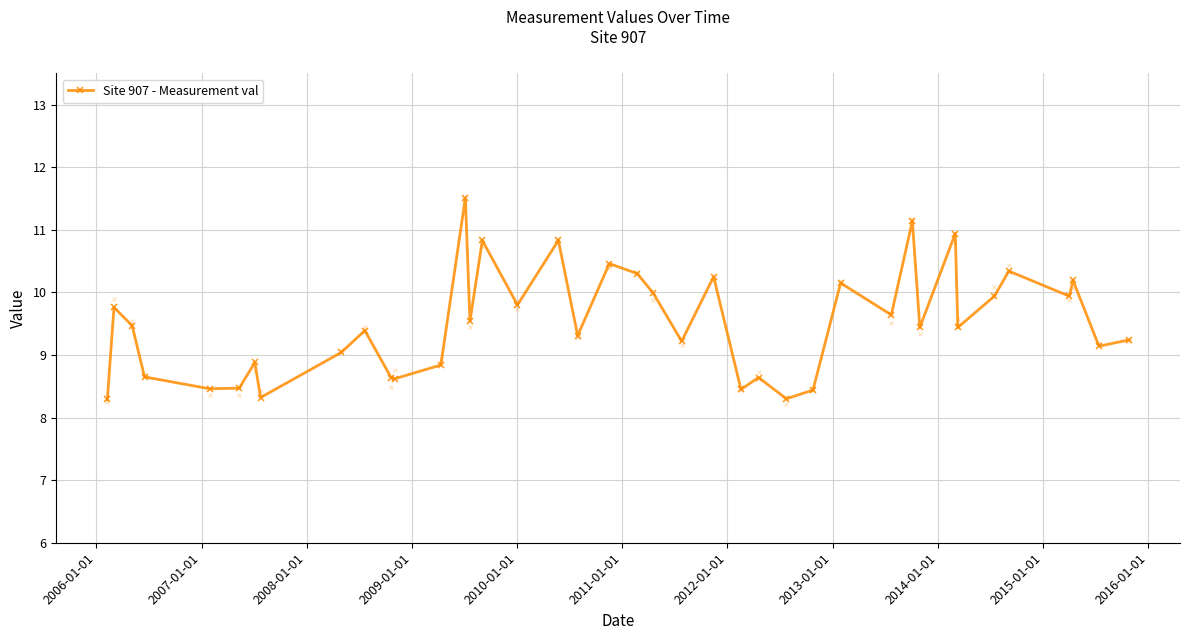

What is the sum of all values?

380.2